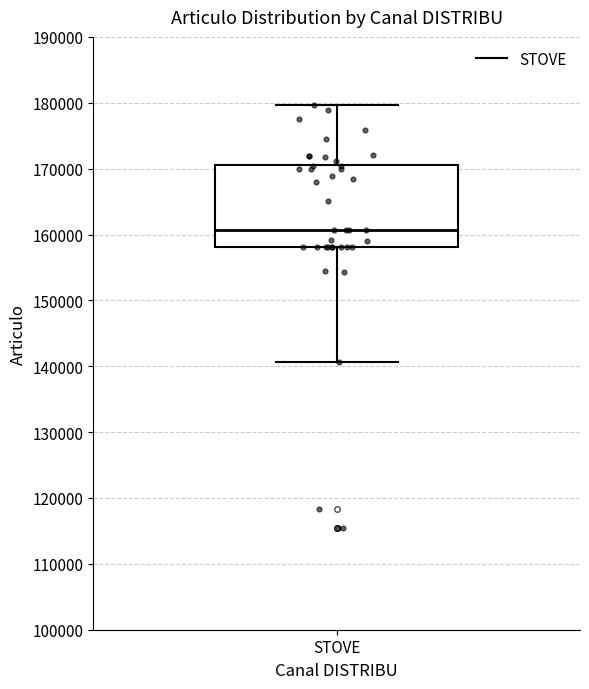

Where does the median line of the box for STOVE sit on the y-axis? The values are not printed on the chart, so give them approximately, as read against the axis.

161000